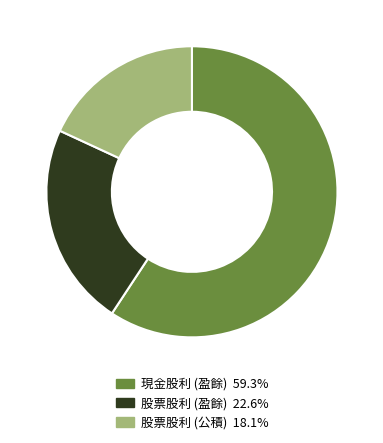

Rank the categories by value from lowest to highest.

股票股利 (公積), 股票股利 (盈餘), 現金股利 (盈餘)